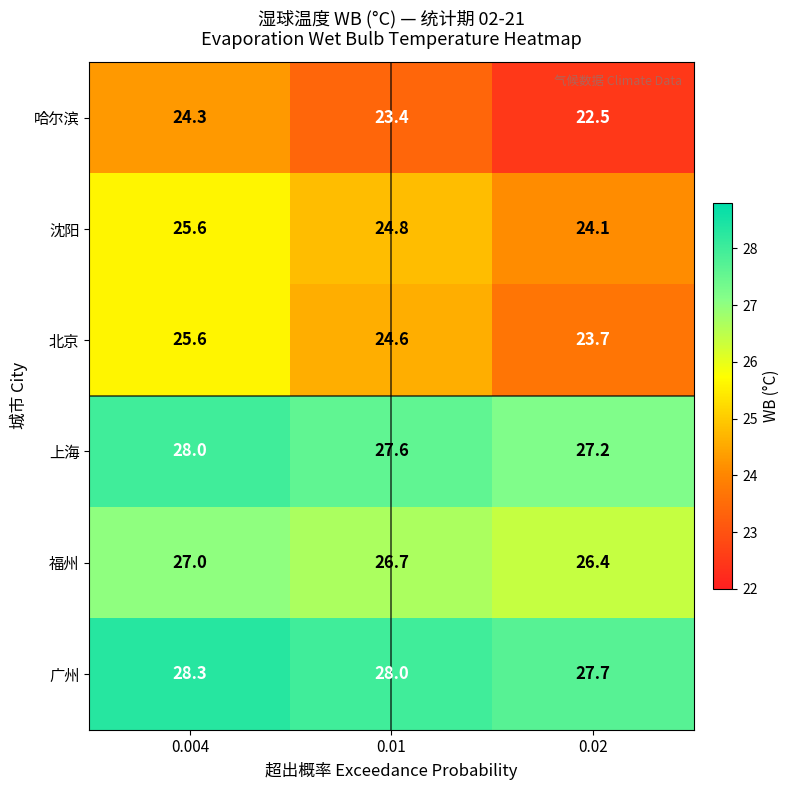

Reading left to right, list all the values displayed in this chart.

哈尔滨: 24.3	23.4	22.5
沈阳: 25.6	24.8	24.1
北京: 25.6	24.6	23.7
上海: 28.0	27.6	27.2
福州: 27.0	26.7	26.4
广州: 28.3	28.0	27.7